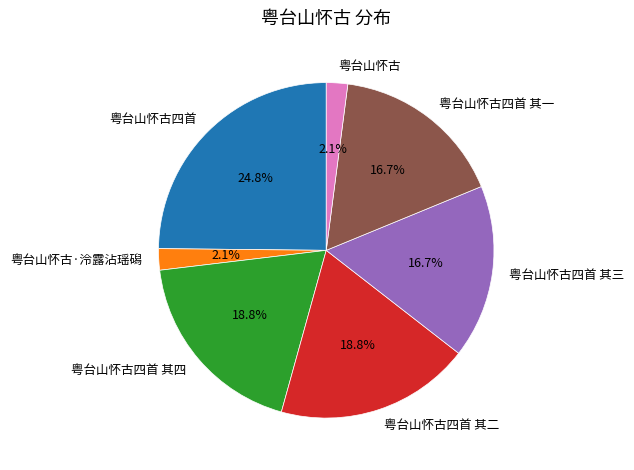

What is the largest slice in the pie chart?

粤台山怀古四首